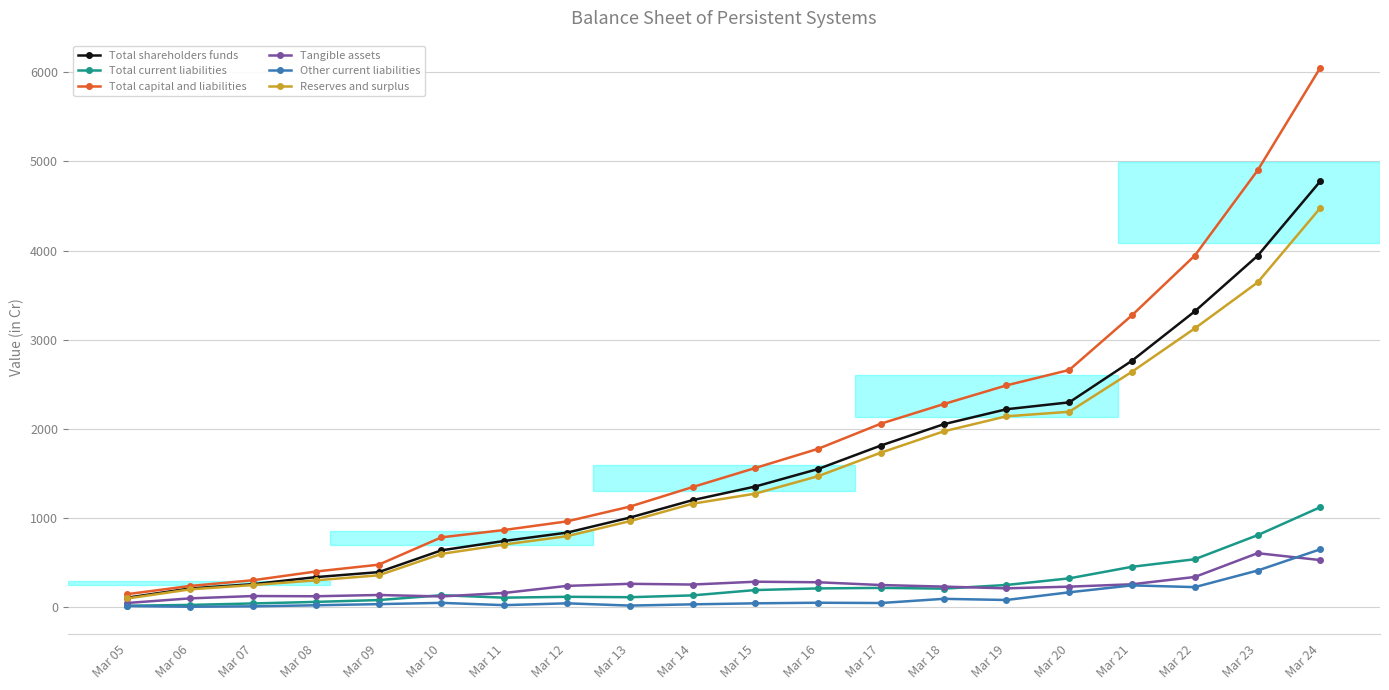

Which series has the largest range (max minus min)?

Total capital and liabilities